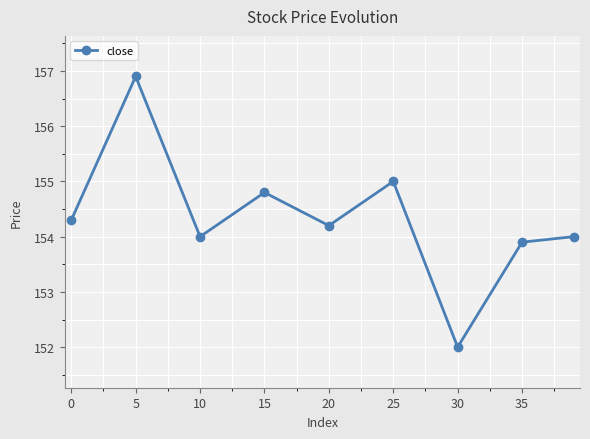

Count the number of data series in this chart.

1